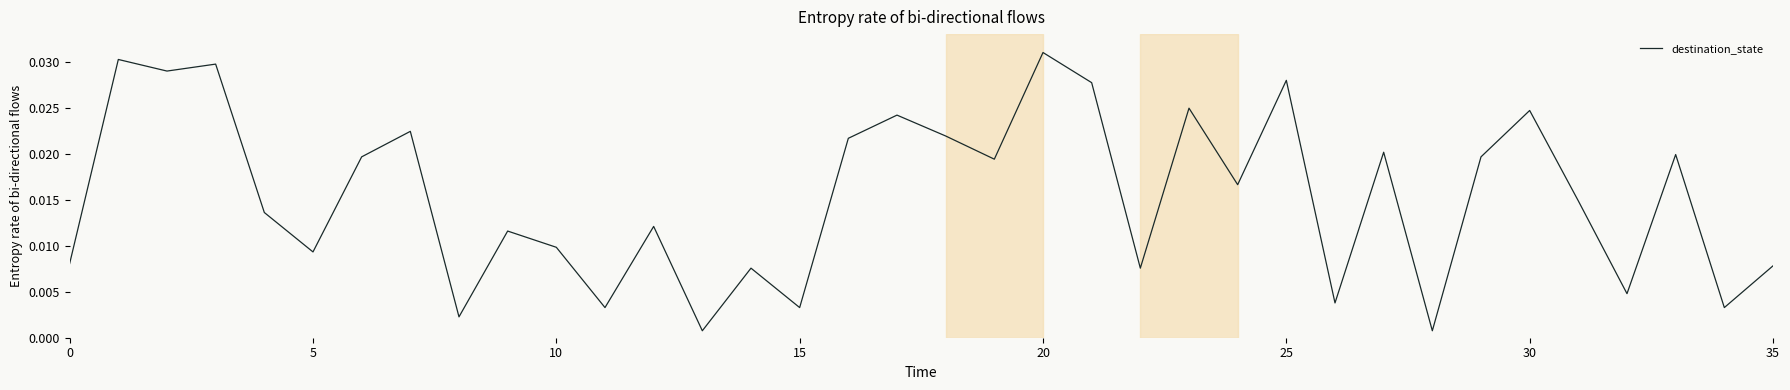

Does the chart have visible grid lines?

No